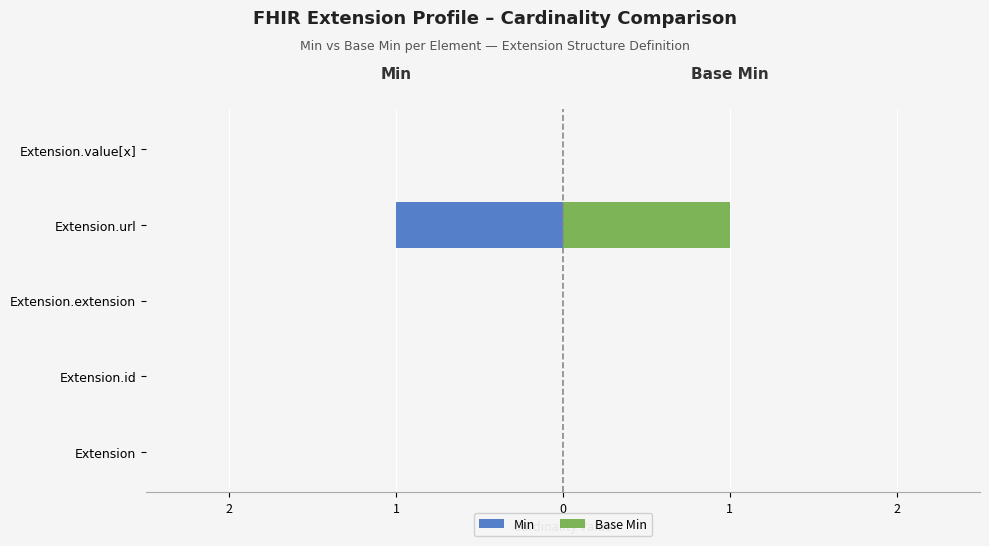

How many negative values does the Min series have?

1